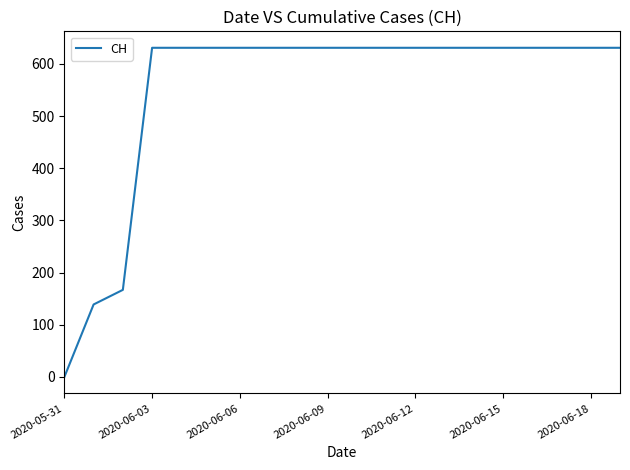

What is the maximum value shown in the chart?

631